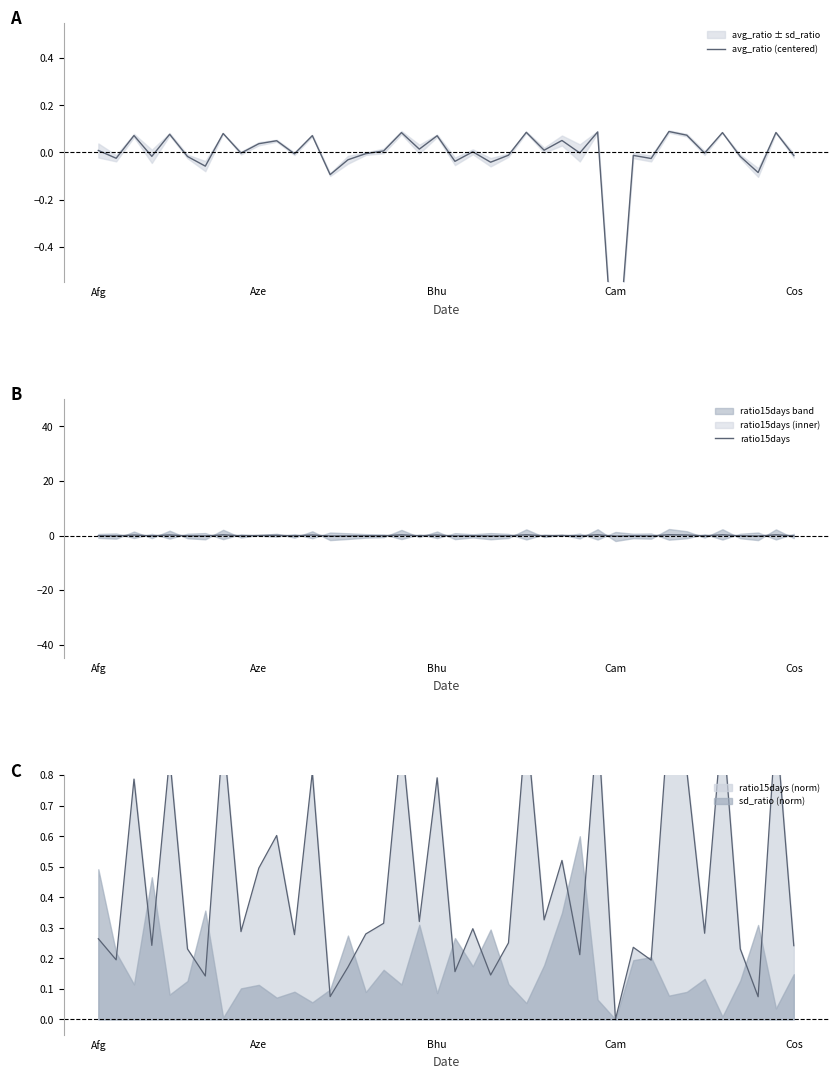

True or false: avg_ratio (centered) has a value of 0.0 at 24.

False